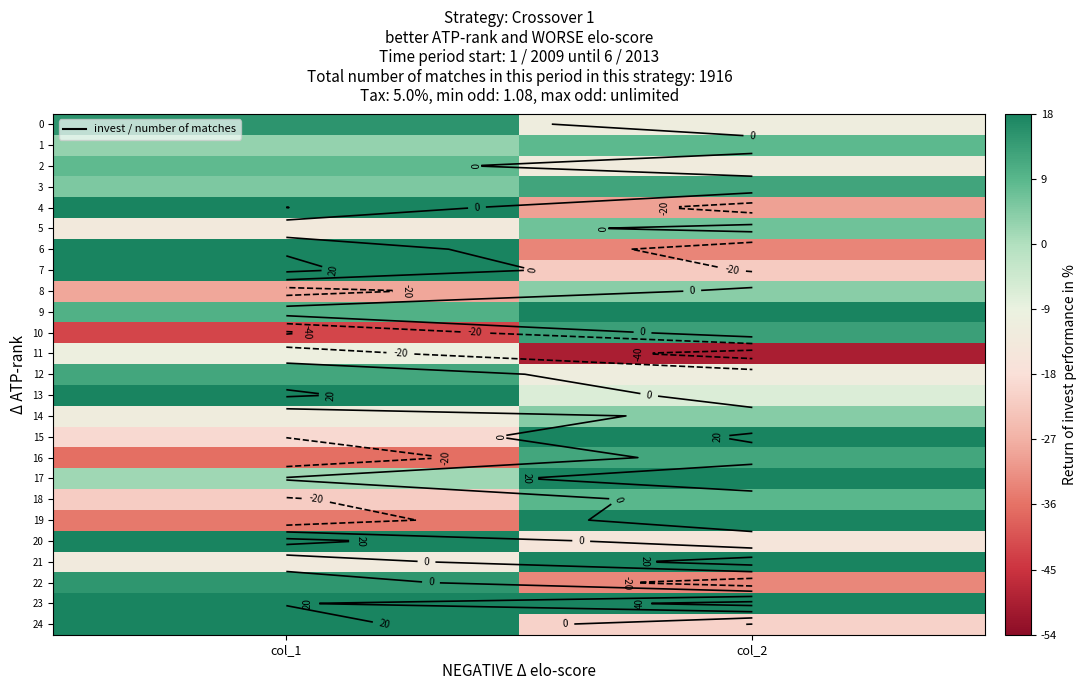

Rank the series by their maximum value, from highest to lowest.

23, 17, 24, 21, 20, 7, 15, 13, 4, 19, 9, 6, 0, 22, 10, 3, 12, 16, 18, 1, 2, 5, 14, 8, 11